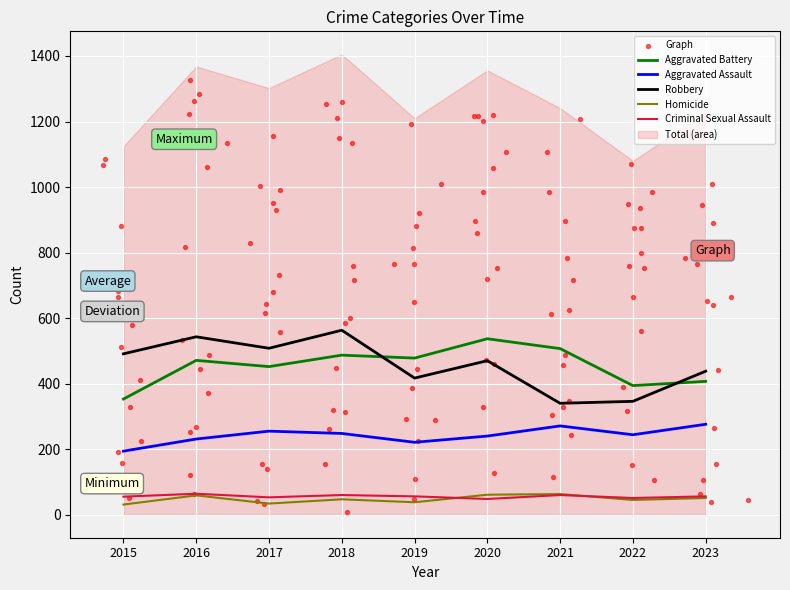

Which series has the largest total across all categories?

Robbery